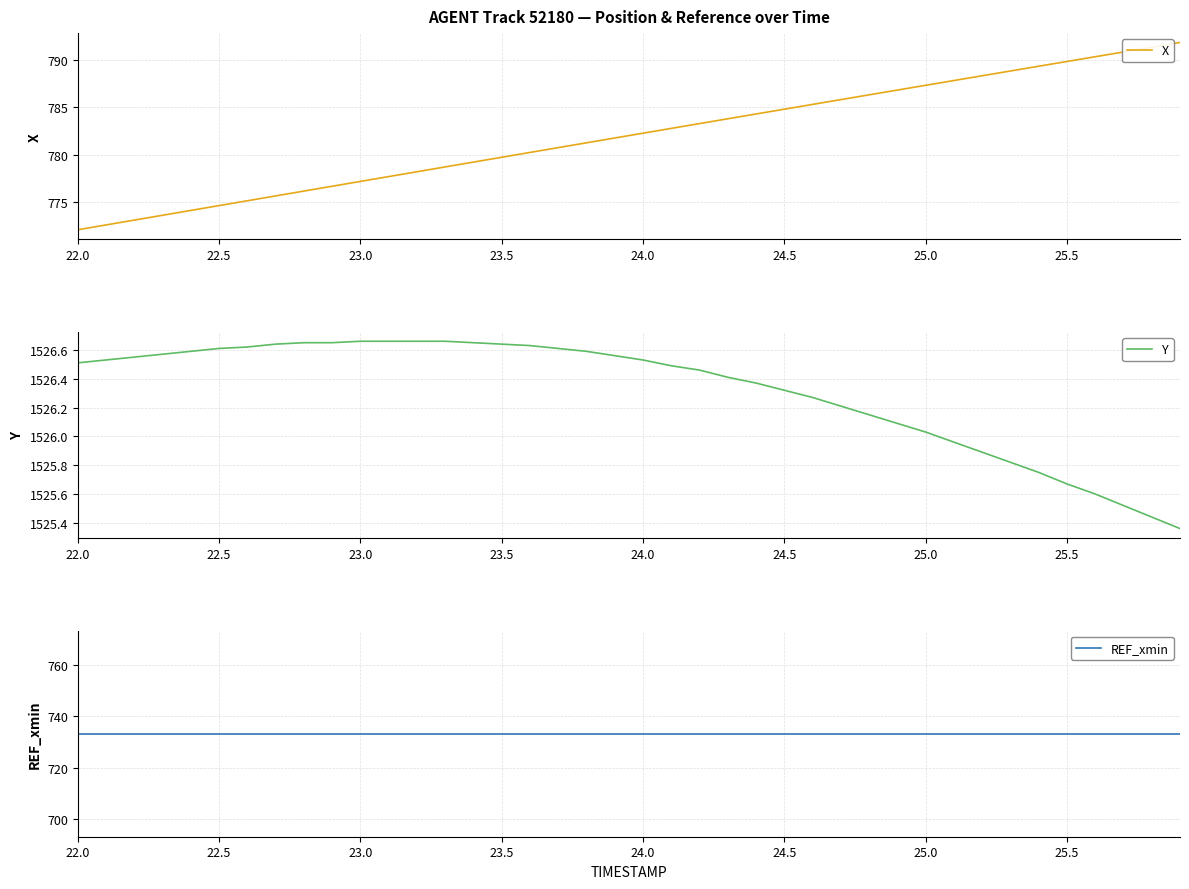

At which label does X first exceed 782?

24.0